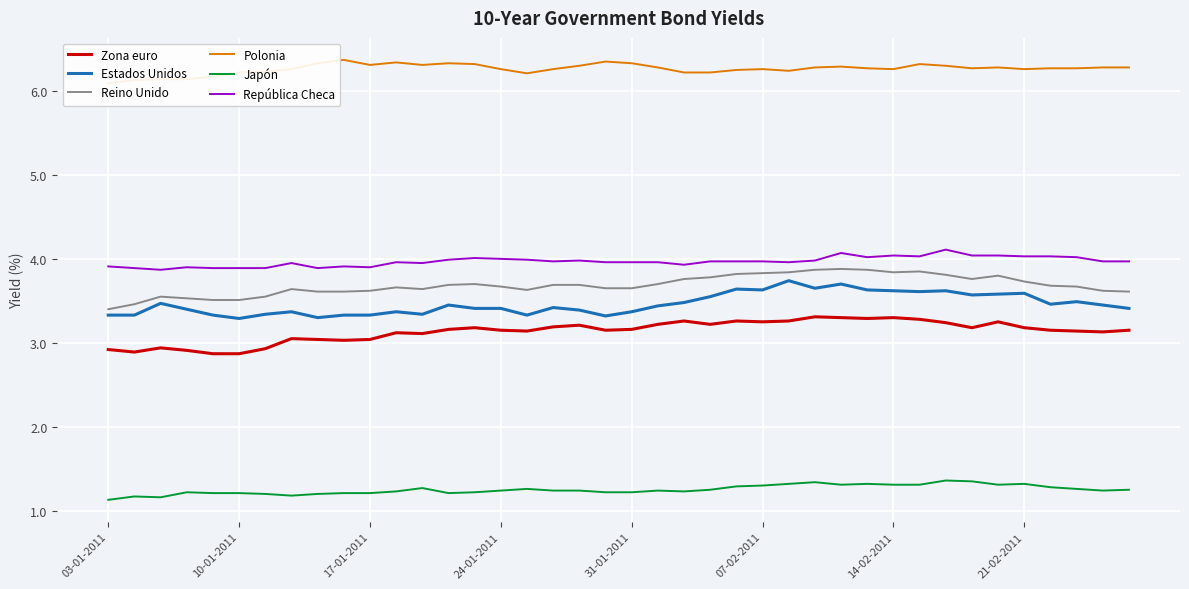

True or false: Reino Unido and Japón intersect in this chart.

False